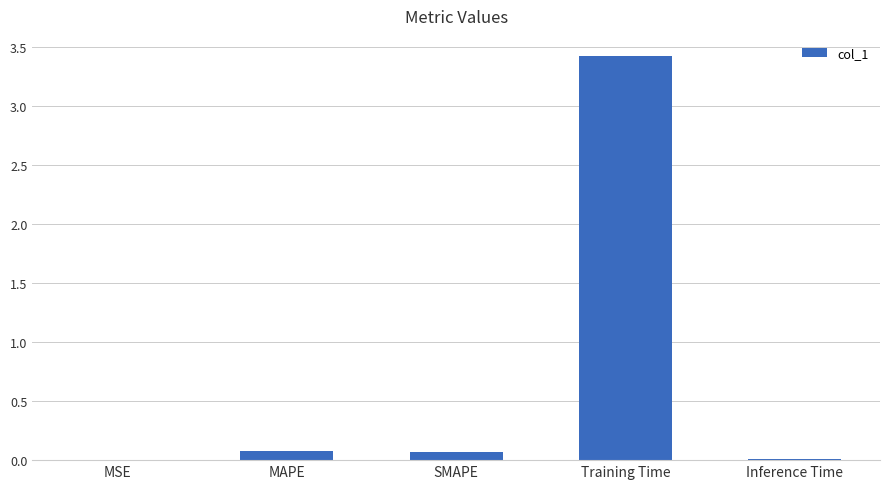

What is the difference between the values at Inference Time and MAPE?

0.1